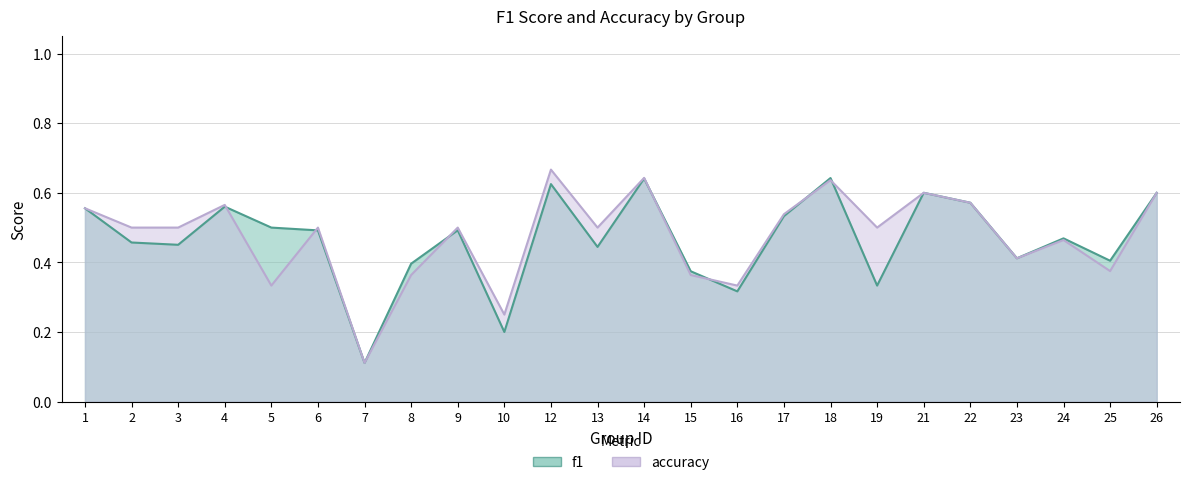

At which category is the sum across all series the highest?

12